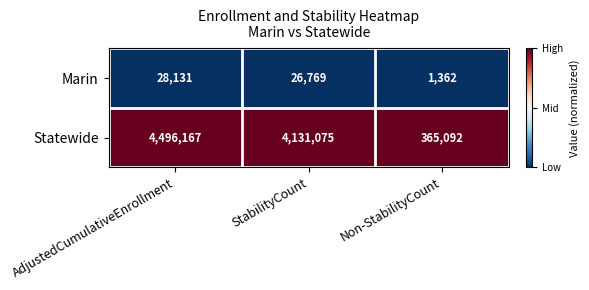

True or false: Marin has a value of 1362 at Non-StabilityCount.

True